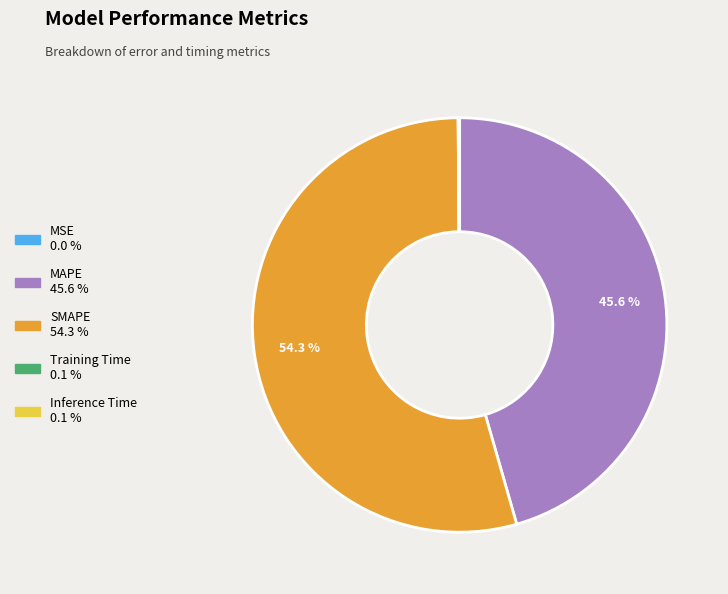

Is there a majority slice in this chart?

Yes